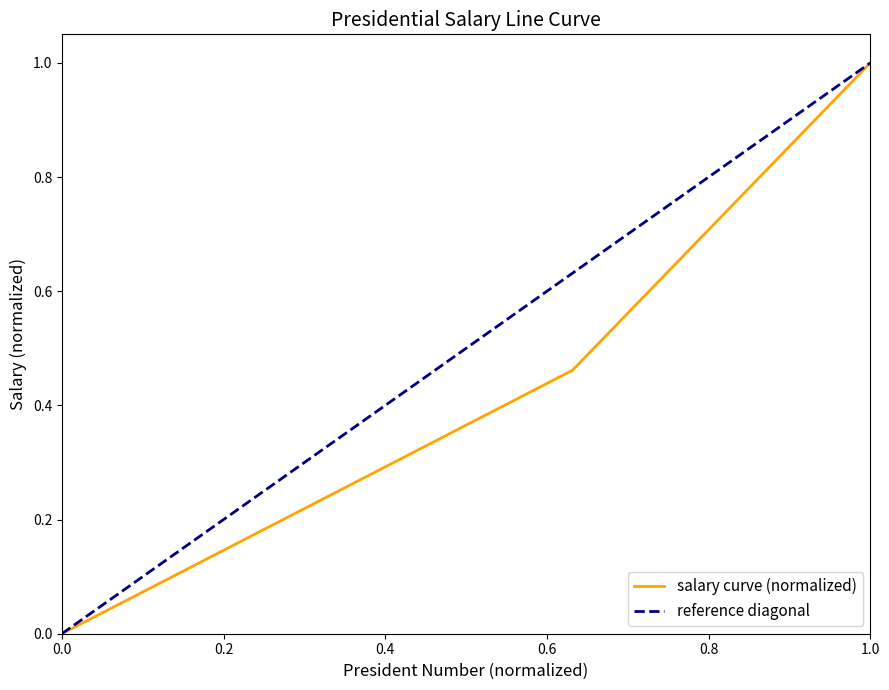

The salary curve (normalized) series shows -0.4 at 0.0. True or false?

False